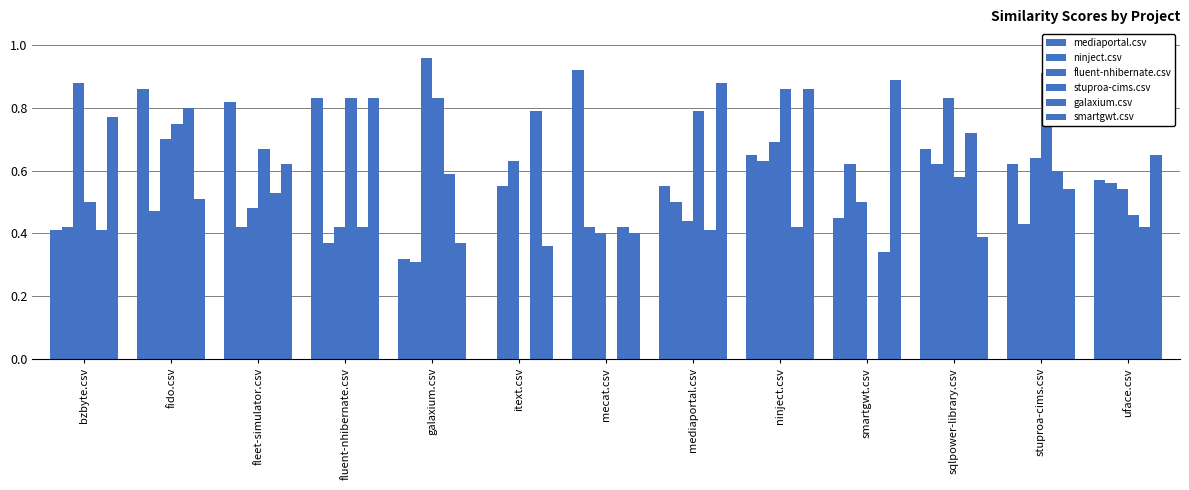

Which category has the highest value across all series?

galaxium.csv